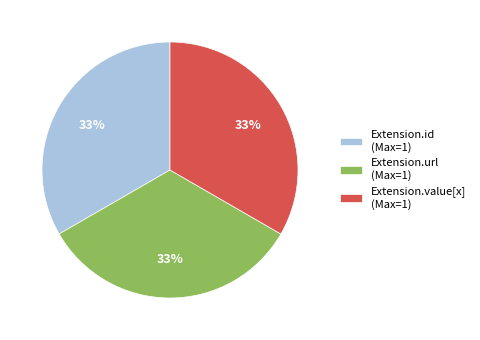

Combined, do Extension.value[x] (Max=1) and Extension.url (Max=1) account for over 50%?

Yes